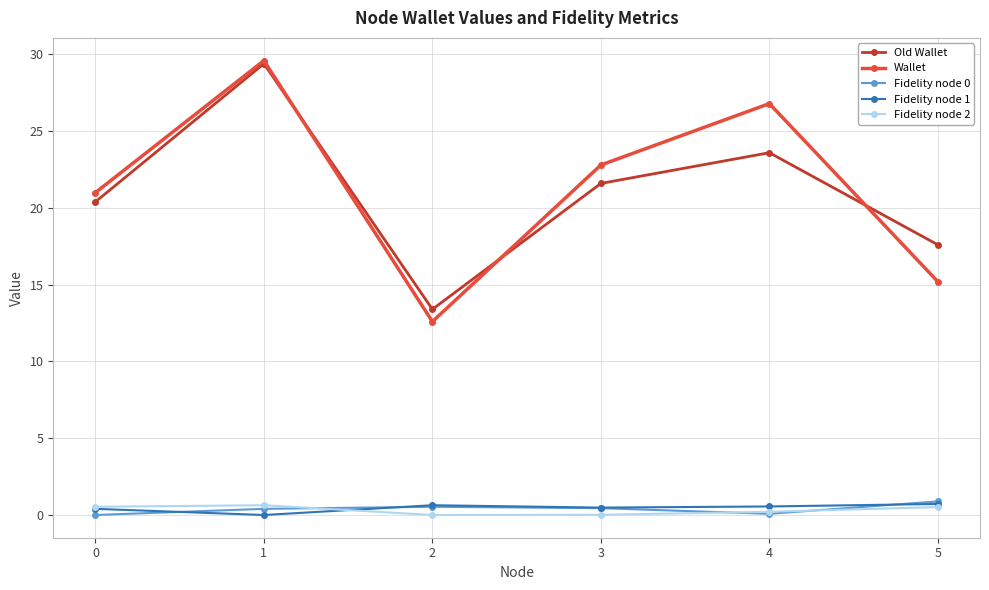

What is the average value of the Fidelity node 2 series?

0.3